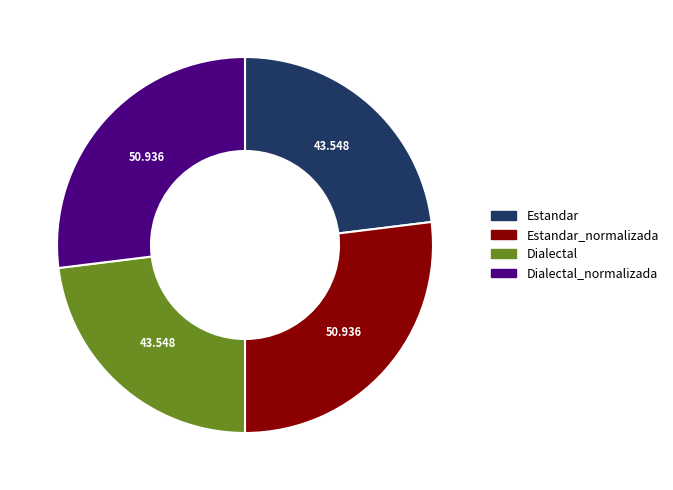

Is there a majority slice in this chart?

No